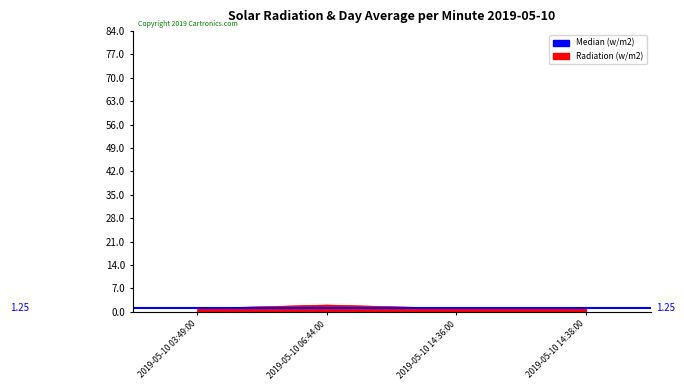

What is the label of the 4th point from the right?

2019-05-10 03:49:00